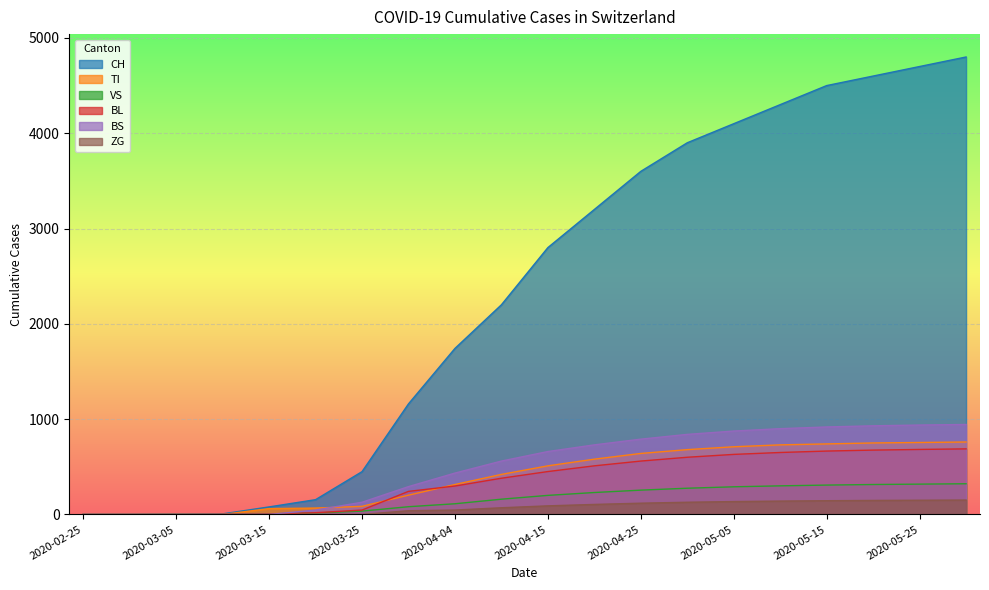

How many lines are shown in the chart?

6